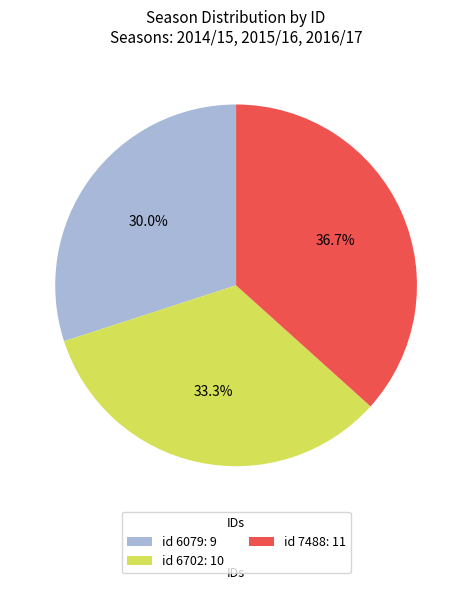

To the nearest percent, what is the difference between the largest and smallest slice percentages?

7%